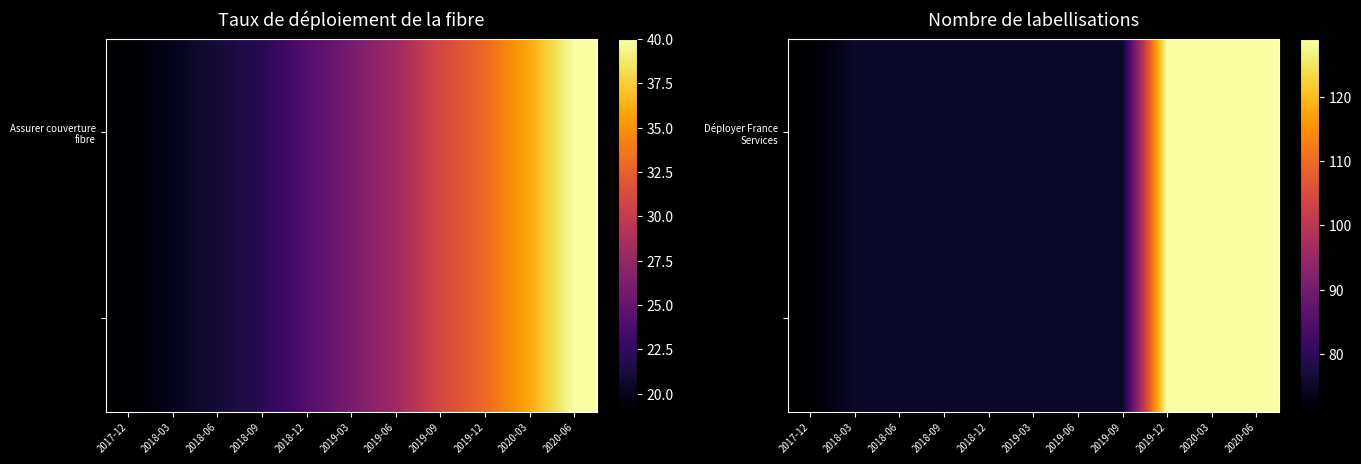

At how many categories does at least one series exceed 109?

3